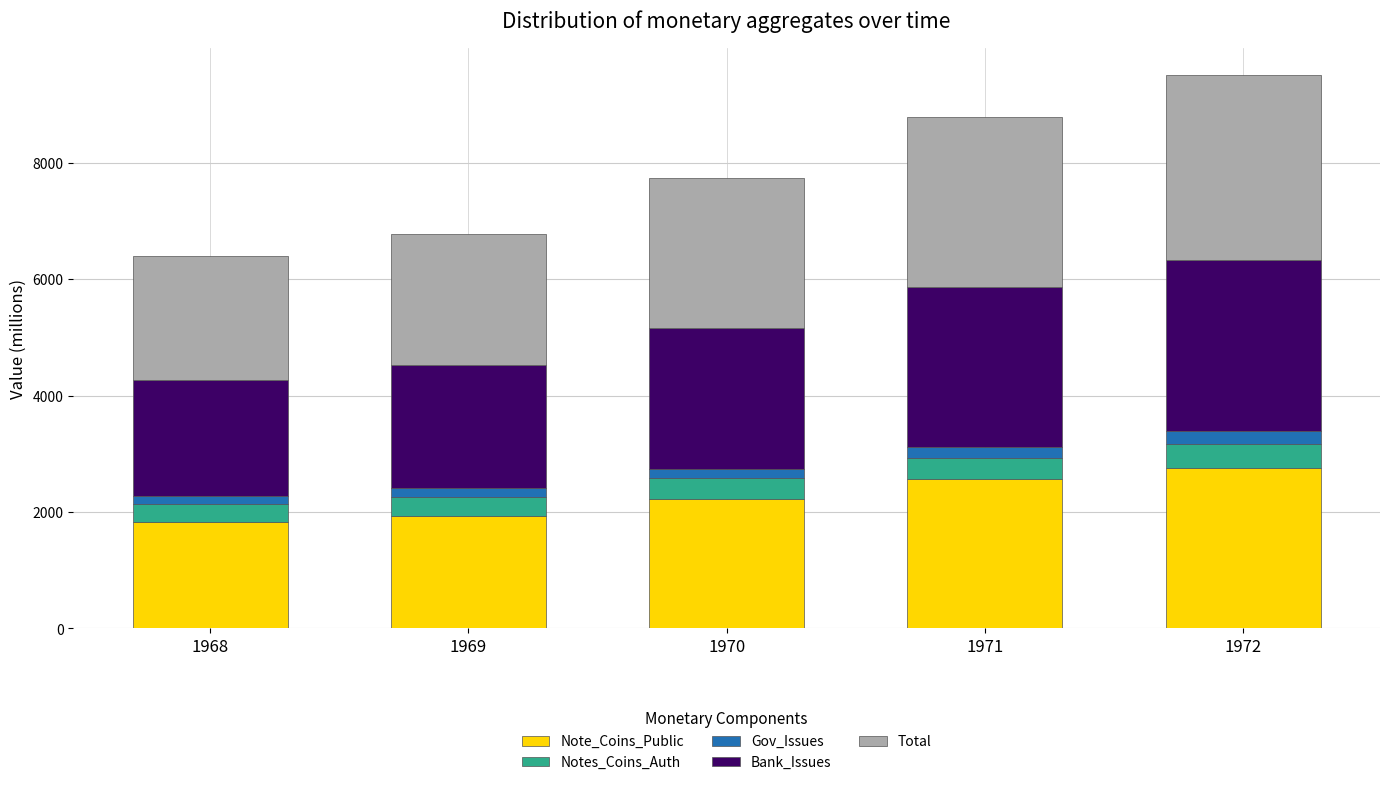

The value of Note_Coins_Public at 1968 is 2839.7. True or false?

False